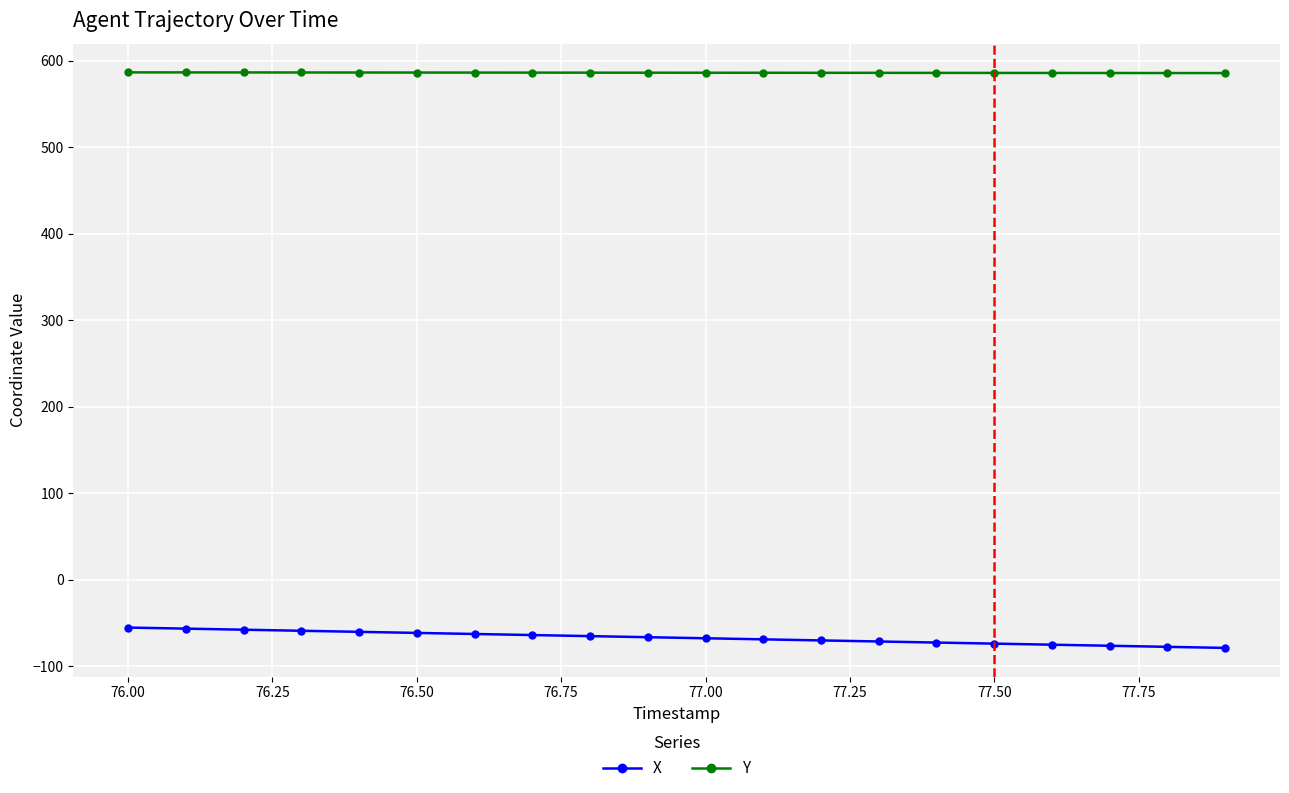

How many lines are shown in the chart?

2